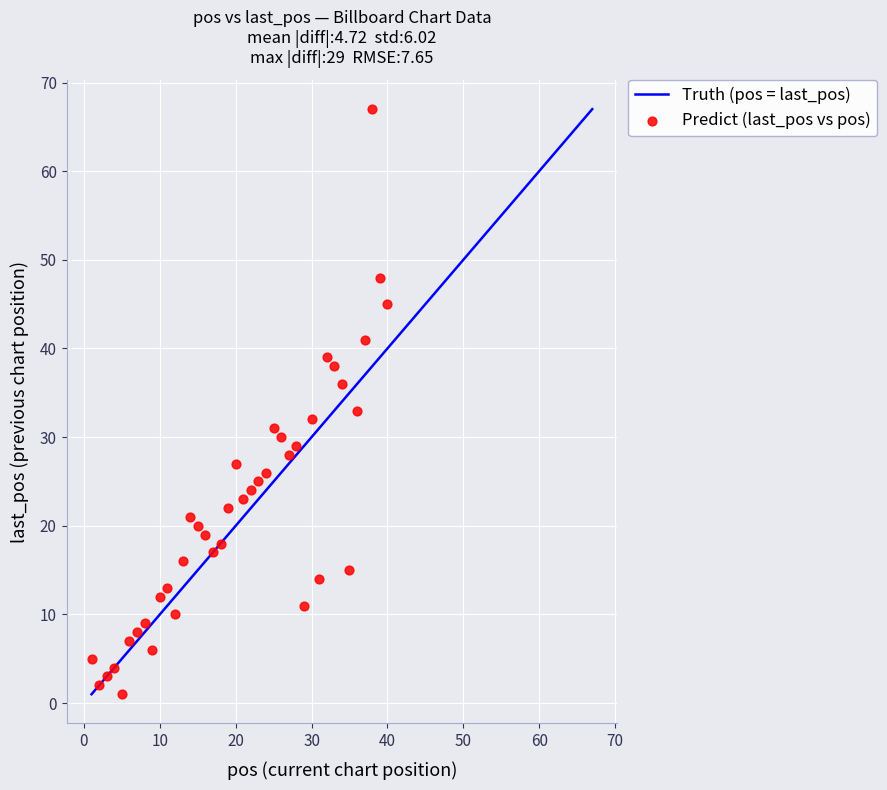

What is the range of Y values (max minus min)?

66